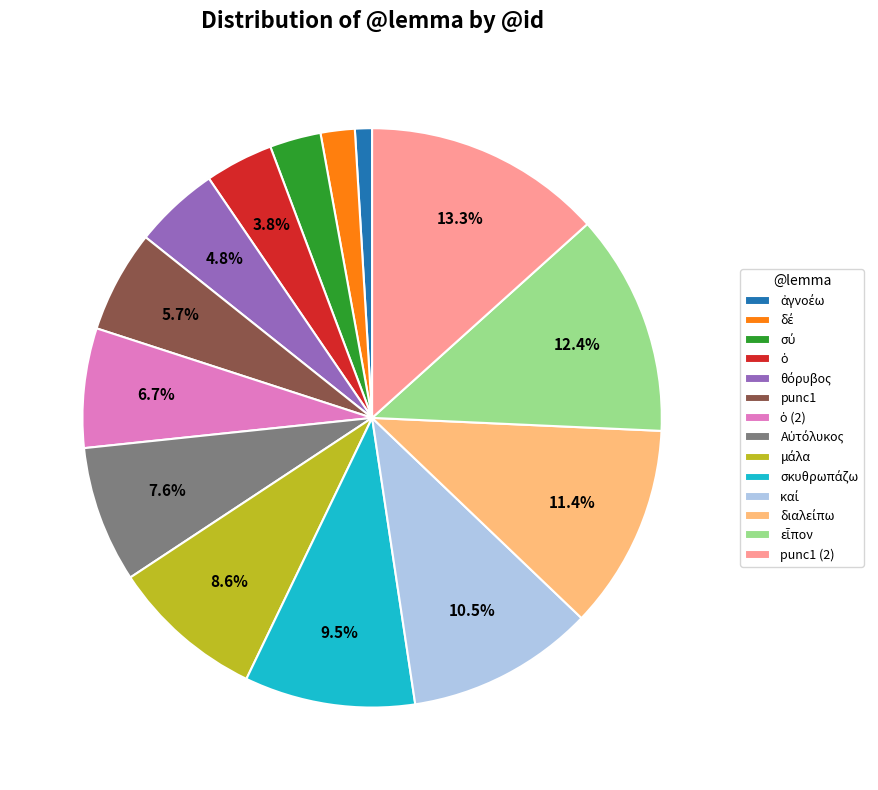

Is there a majority slice in this chart?

No